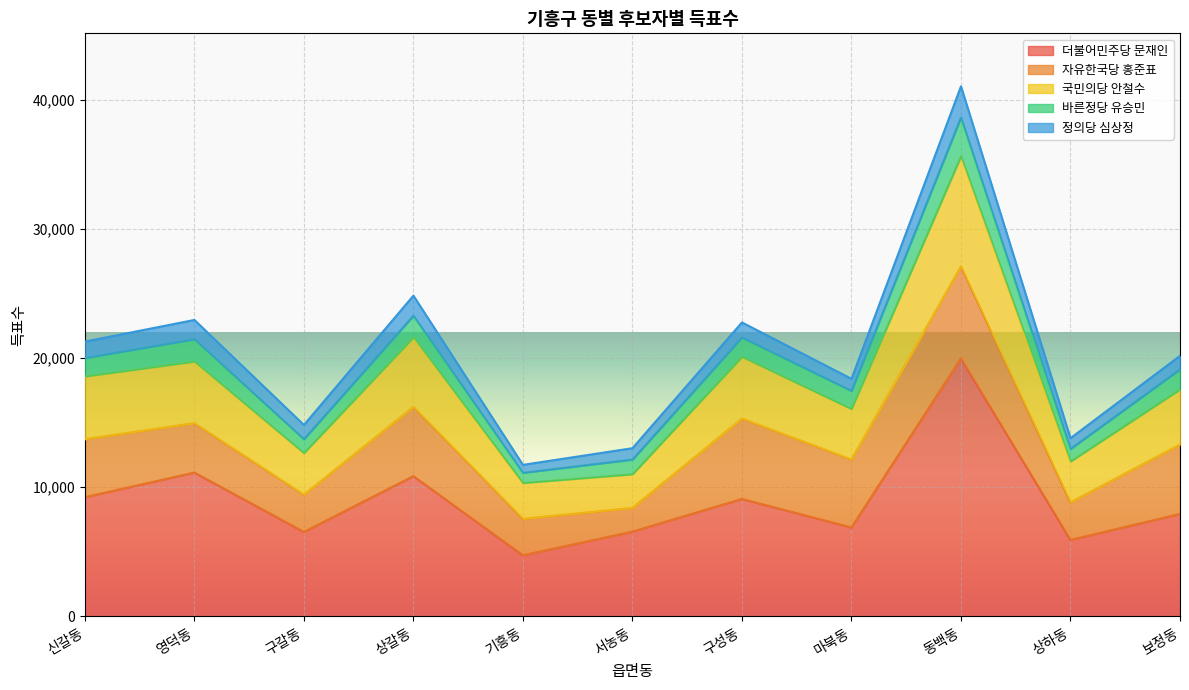

True or false: 국민의당 안철수 and 바른정당 유승민 intersect in this chart.

False